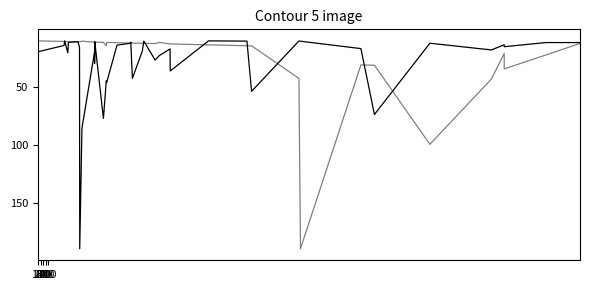

How many lines are shown in the chart?

2